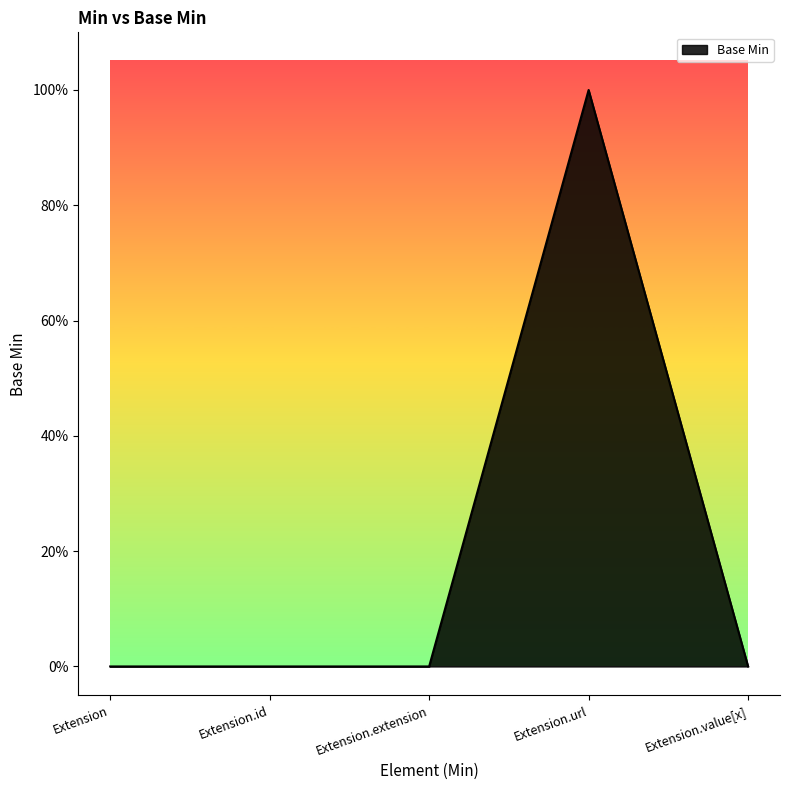

What position from the left is Extension.id?

2